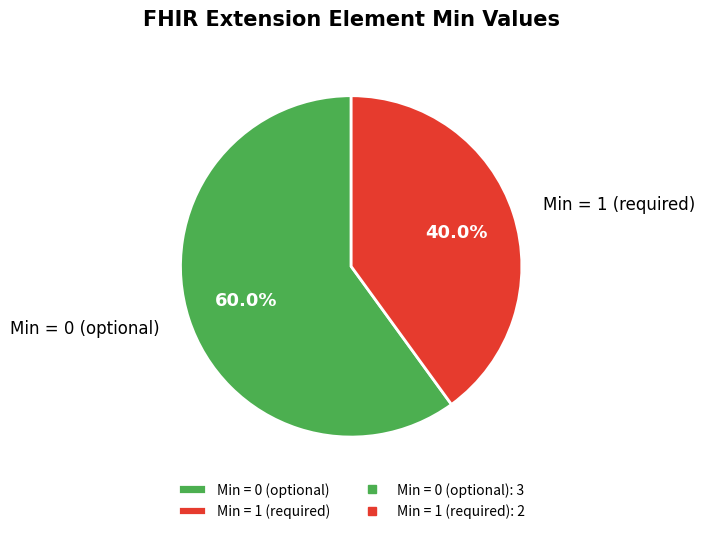

Count the number of slices in the pie.

2